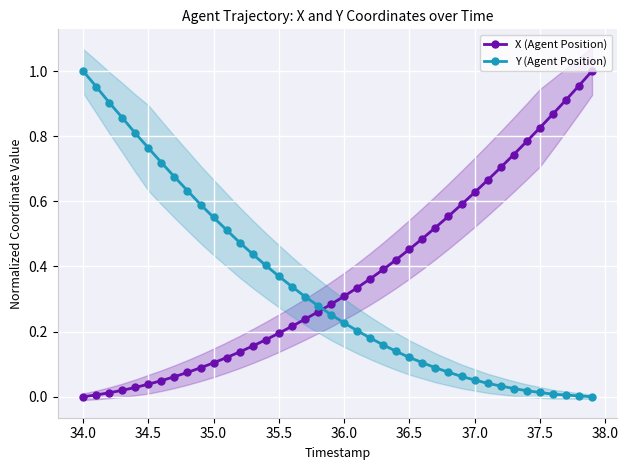

How many intersections are there between X (Agent Position) and Y (Agent Position)?

1